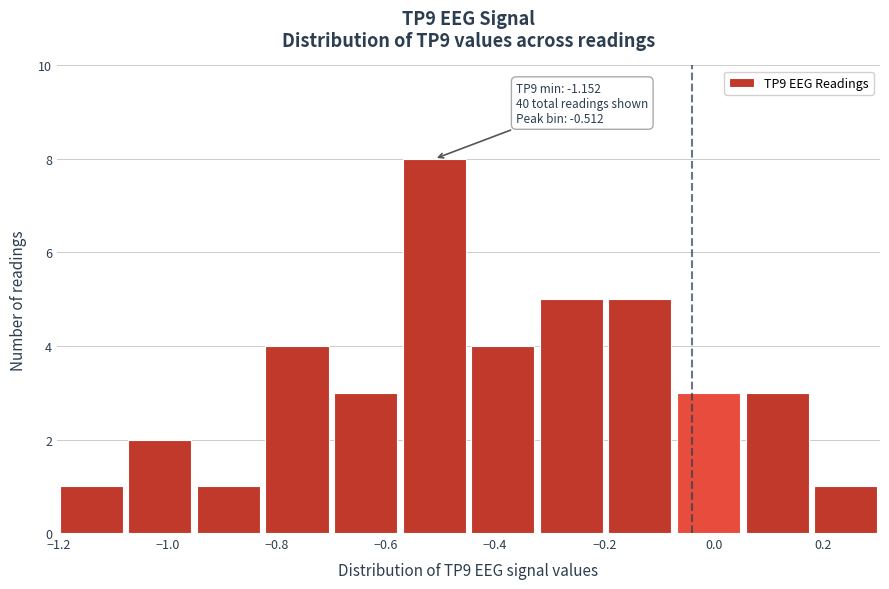

Over which range of the x-axis is the bar tallest?

-0.58 to -0.44